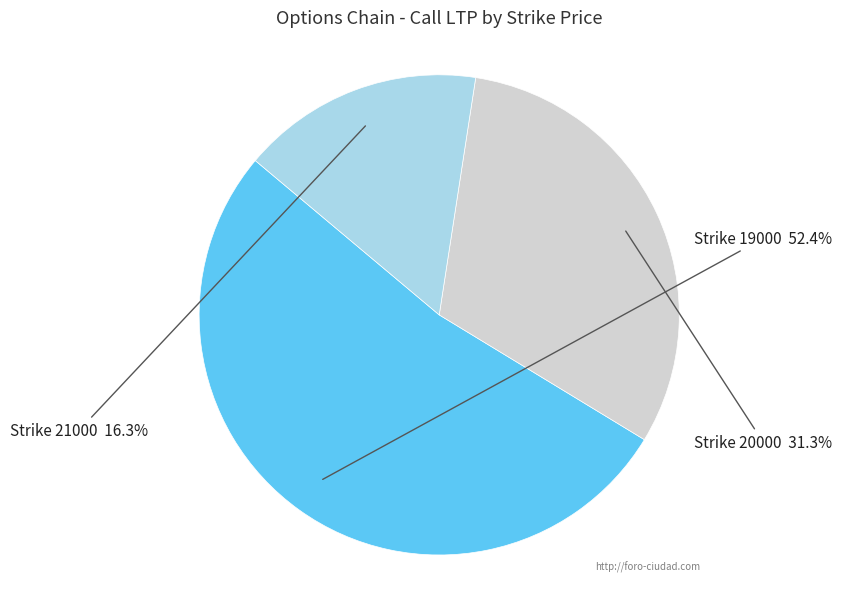

What is the smallest slice in the pie chart?

Strike 21000